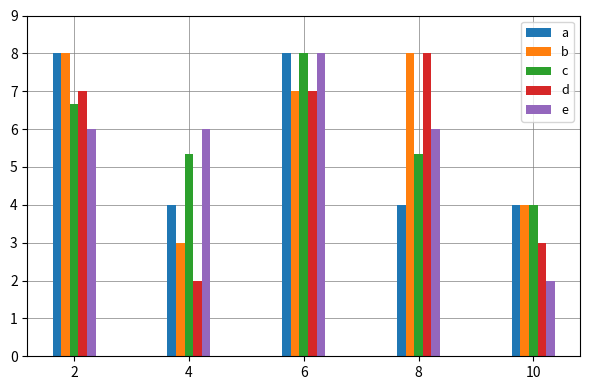

What is the value of the e bar at the 2nd from the left?

6.0